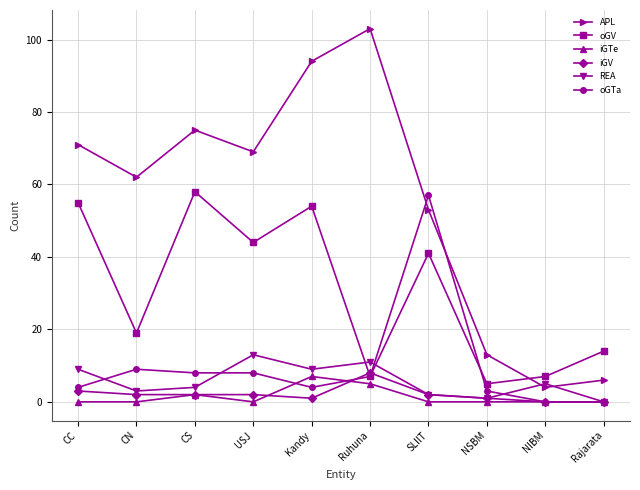

Count the number of data series in this chart.

6